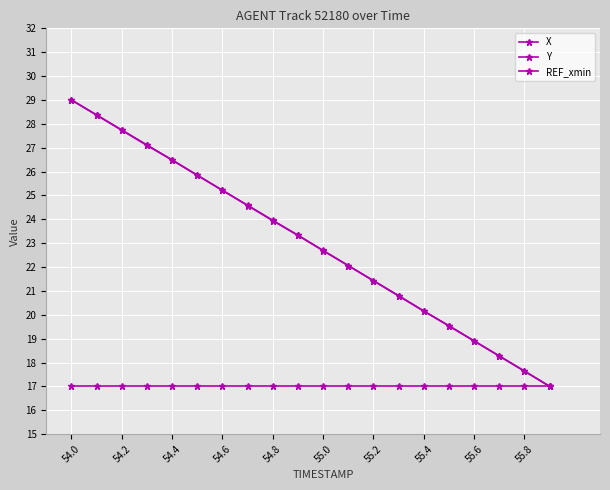

Does the chart have visible grid lines?

Yes